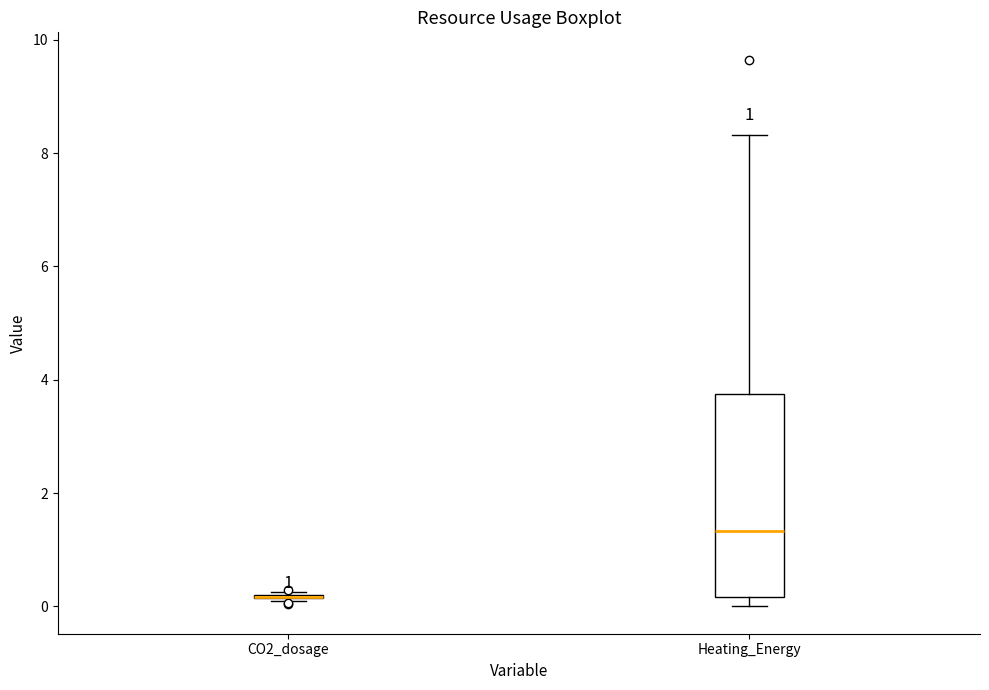

Comparing the boxes themselves (not the whiskers), which one is the tallest?

Heating_Energy